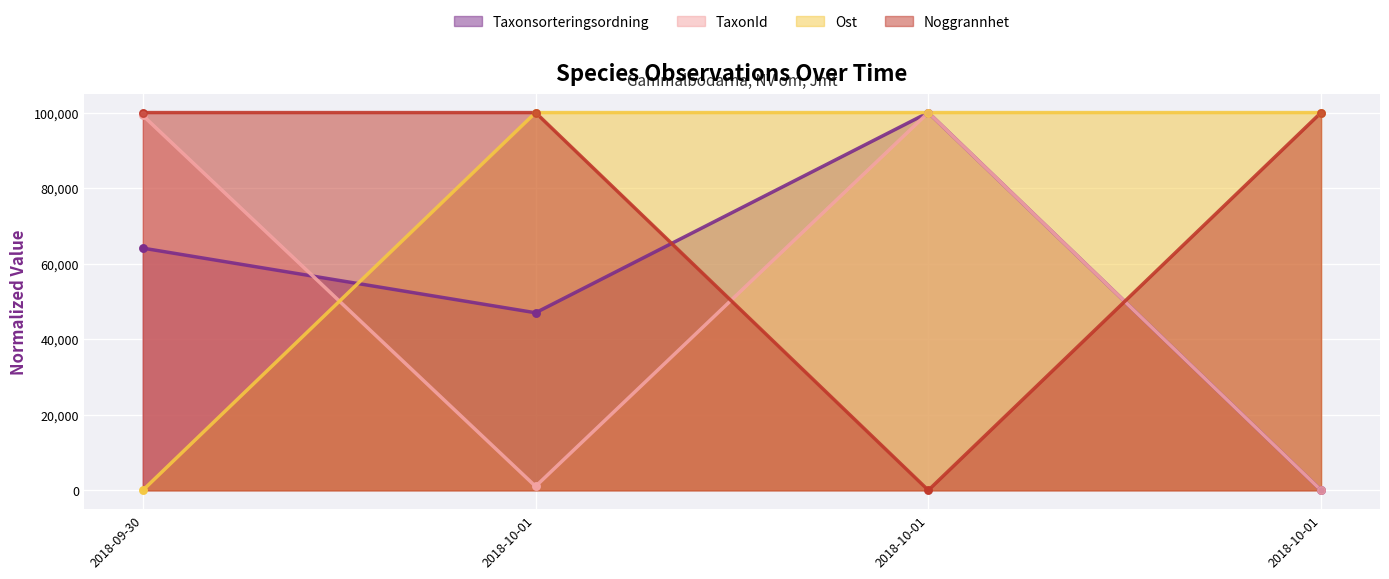

What are all the series names shown in the legend?

Taxonsorteringsordning, TaxonId, Ost, Noggrannhet